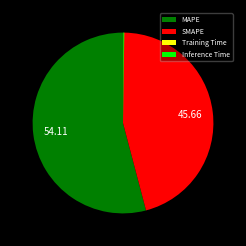

Which slice represents more than half of the pie?

MAPE